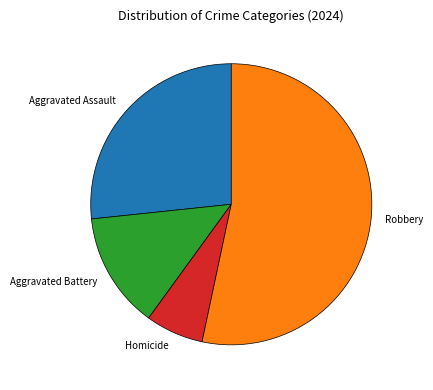

Combined, do Aggravated Battery and Robbery account for over 50%?

Yes